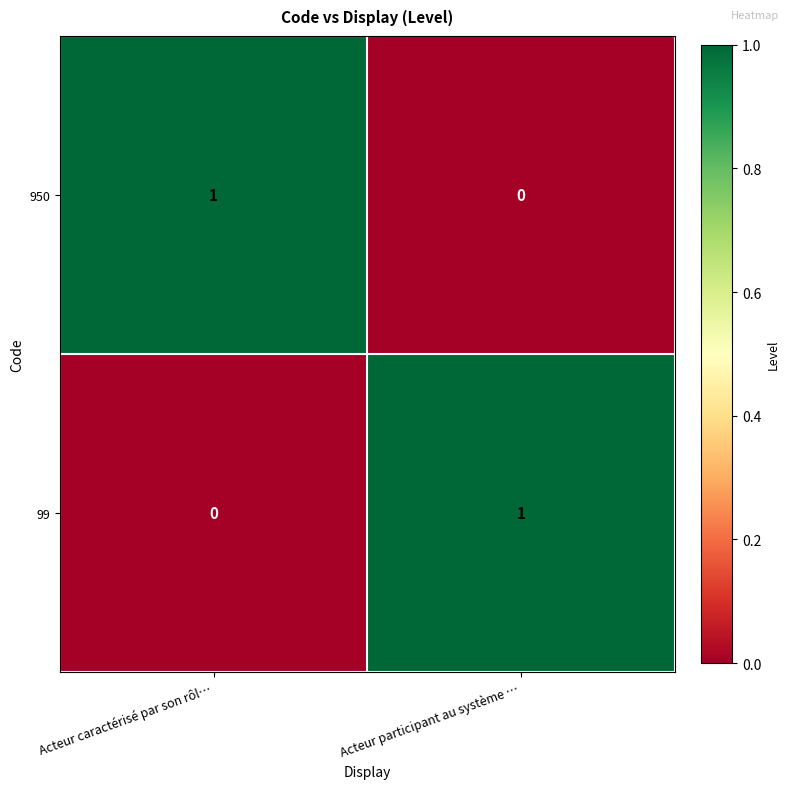

At which label does 950 reach its minimum?

Acteur participant au système …